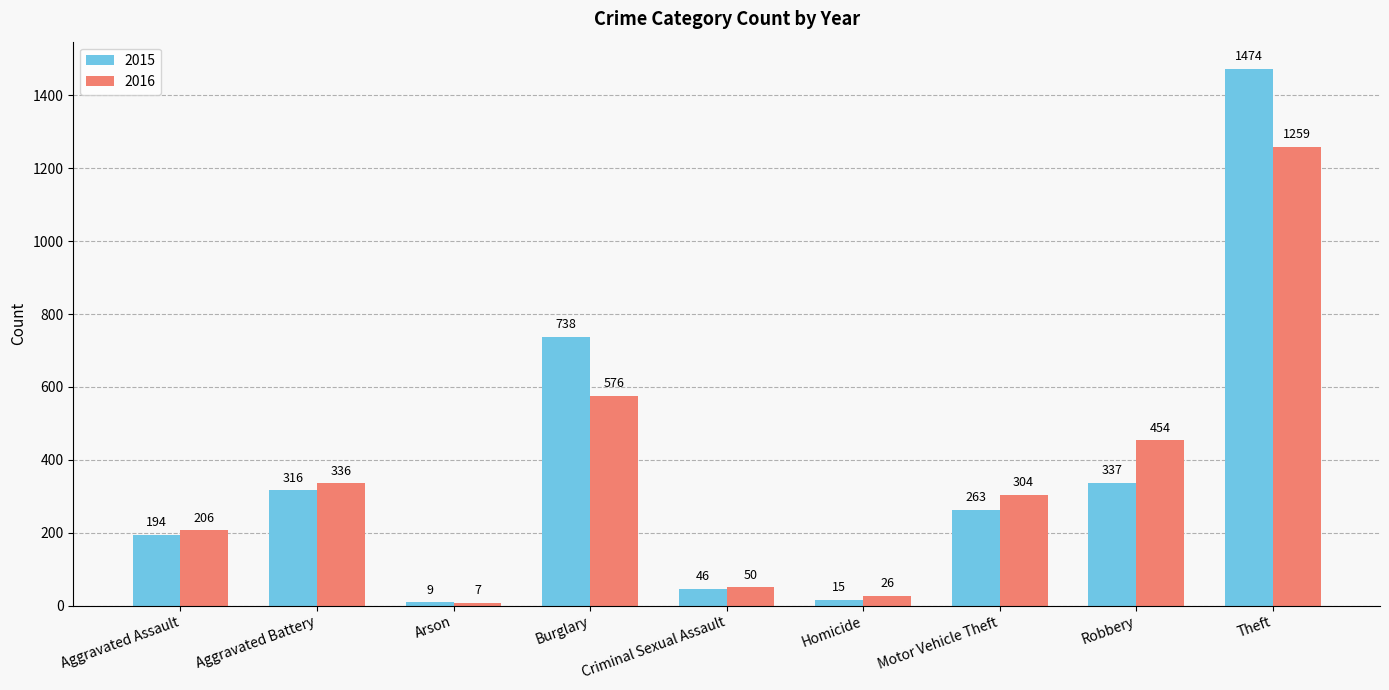

What is the minimum value for 2016?

7